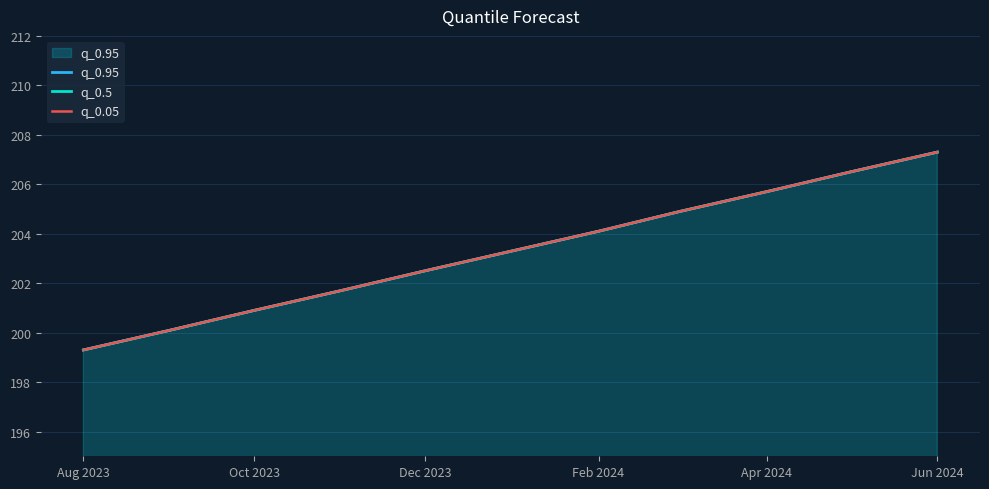

Reading left to right, list all the values displayed in this chart.

q_0.95: 199.3	200.1	200.9	201.7	202.5	203.3	204.1	204.9	205.7	206.5	207.3
q_0.5: 199.3	200.1	200.9	201.7	202.5	203.3	204.1	204.9	205.7	206.5	207.3
q_0.05: 199.3	200.1	200.9	201.7	202.5	203.3	204.1	204.9	205.7	206.5	207.3